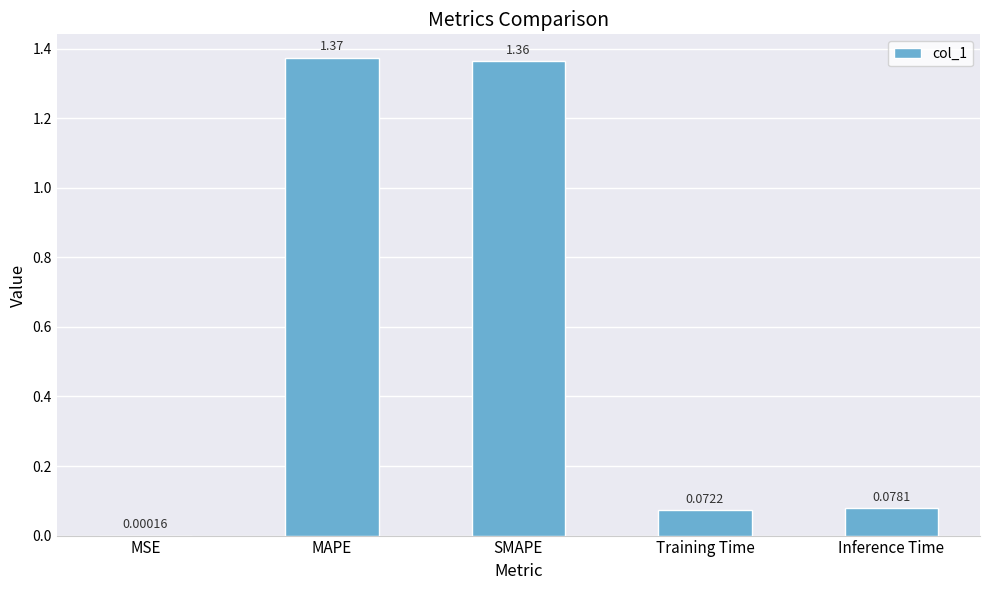

Does the chart contain stacked bars?

No